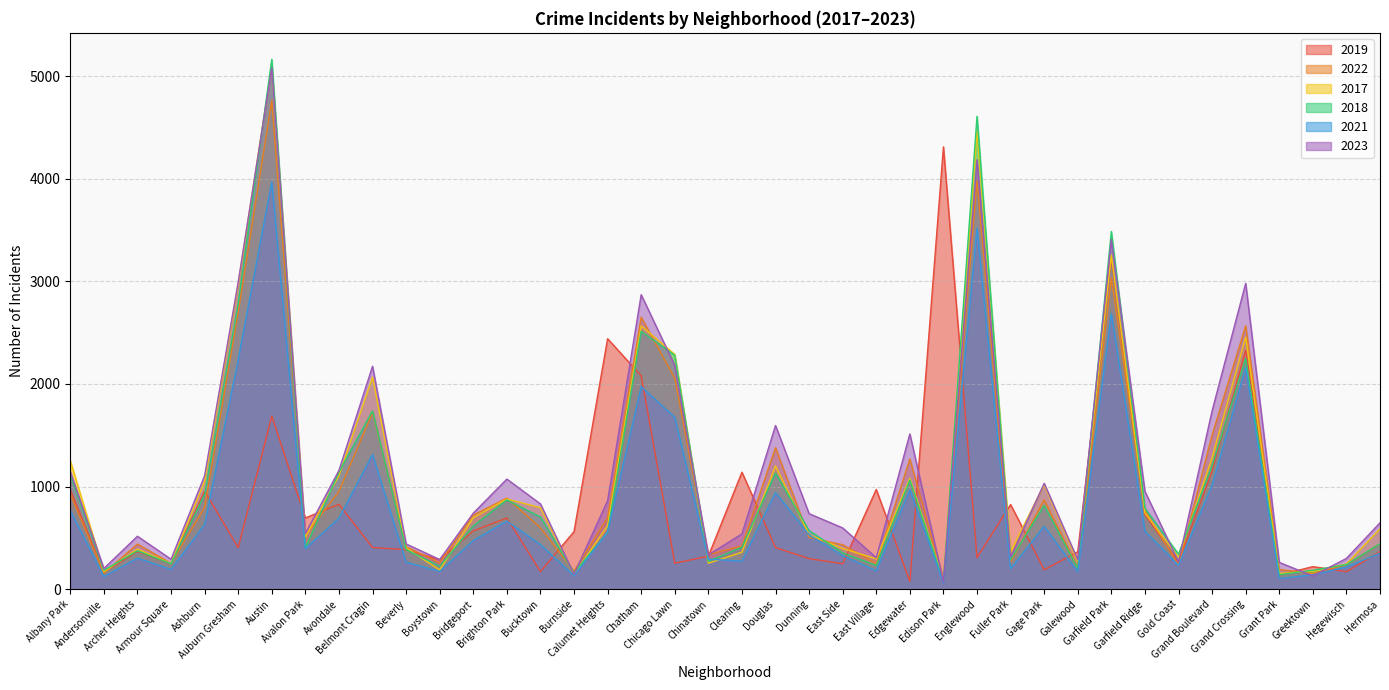

What is the spread (max minus min) of values at Hermosa?

297